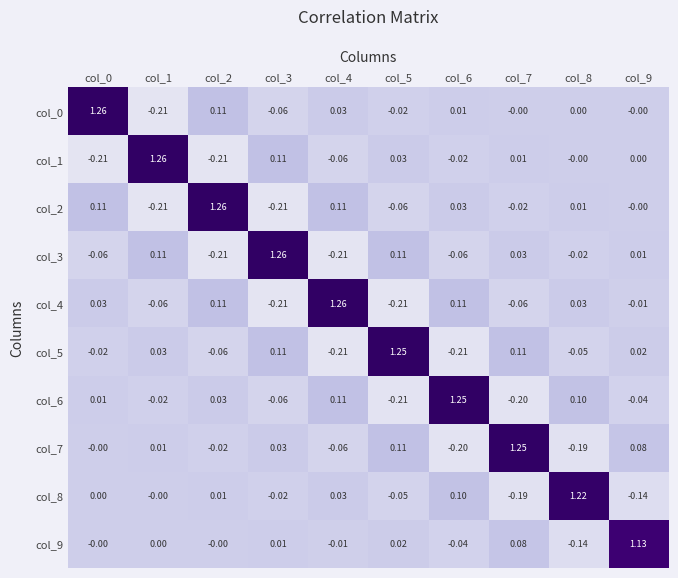

Is the value of col_2 at col_5 greater than the value of col_4 at col_5?

Yes